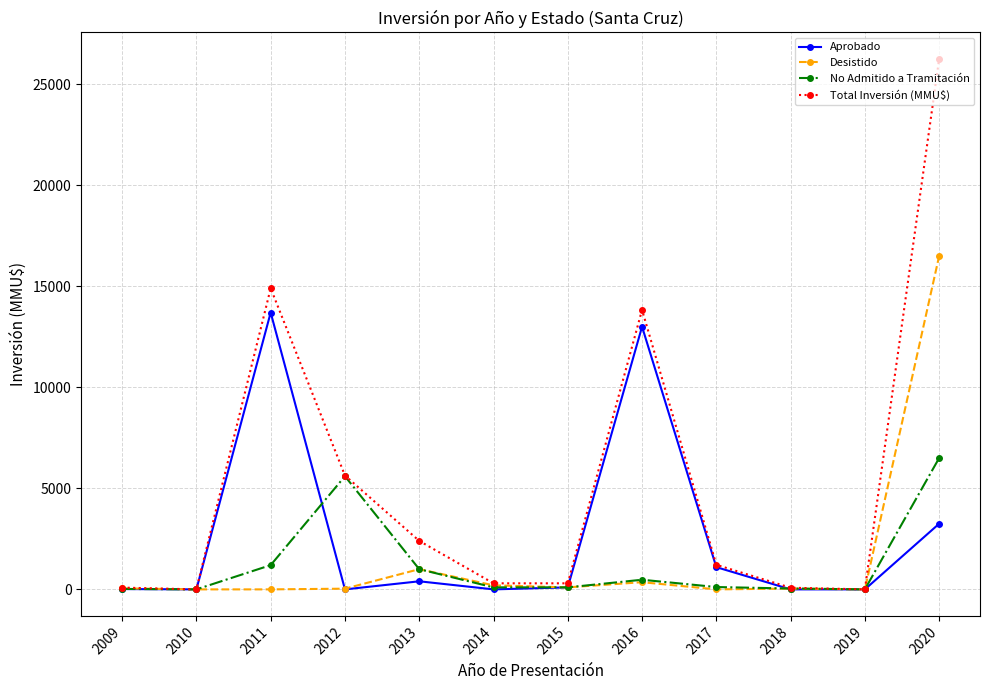

Which series changed the most between 2010 and 2012?

Total Inversión (MMU$)